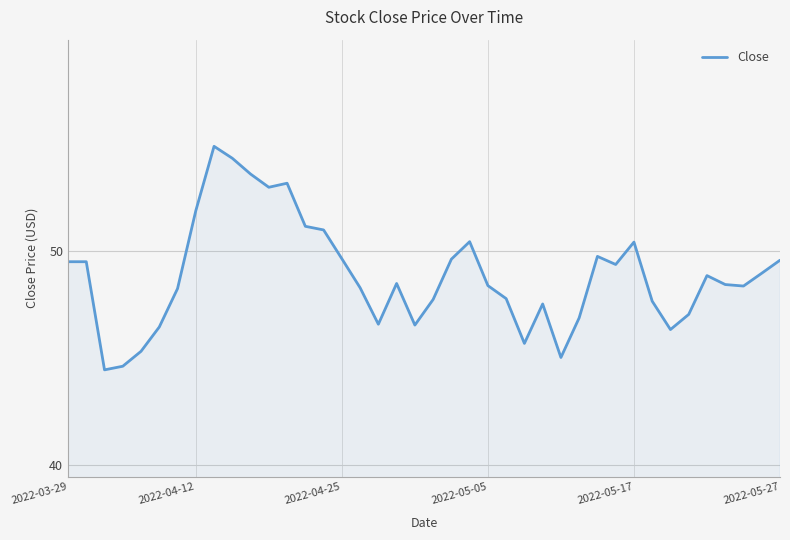

What is the greatest value displayed?

54.9